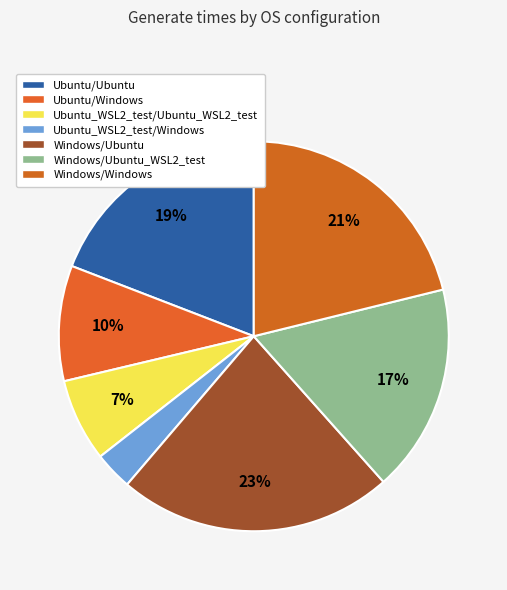

How many slices are in this pie chart?

7